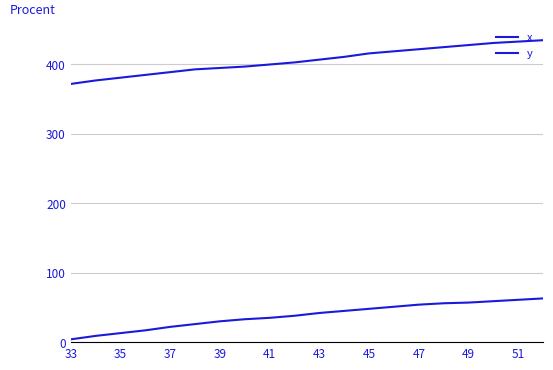

Rank the series by their average value, from lowest to highest.

x, y